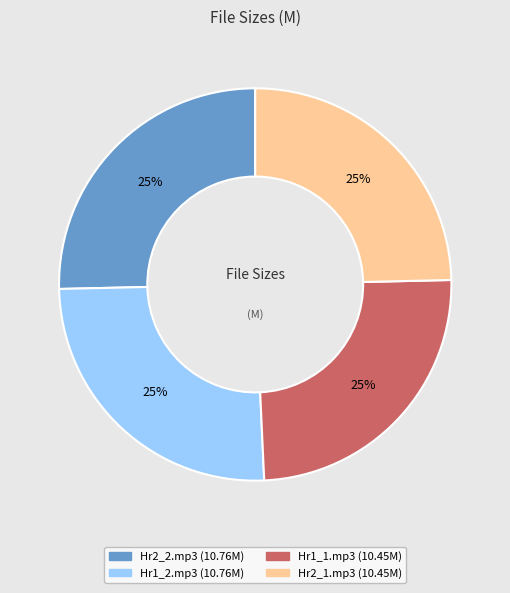

To the nearest percent, what is the average slice percentage?

25%